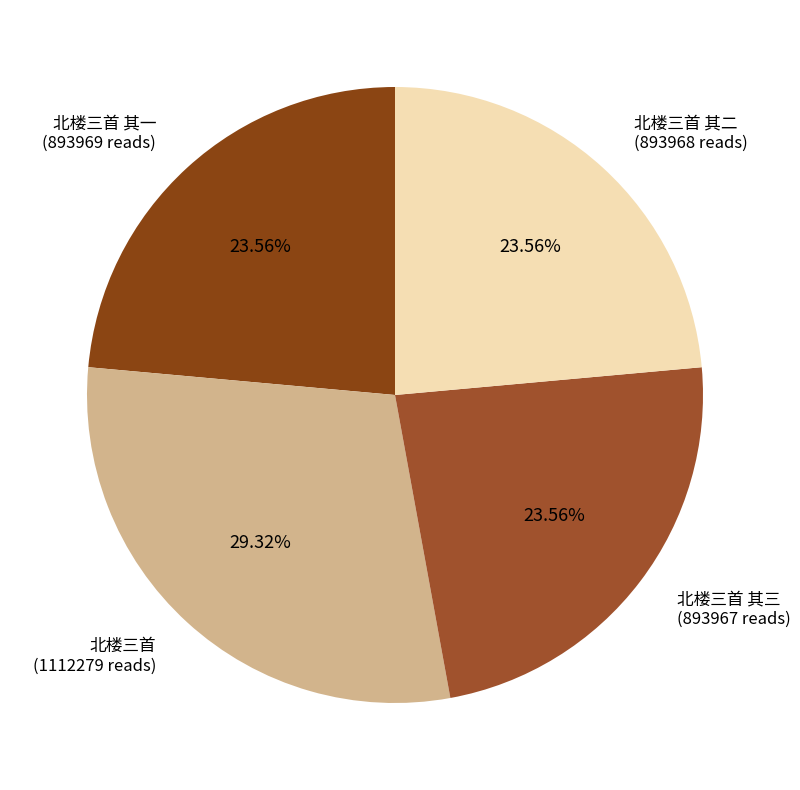

True or false: 北楼三首 其三 accounts for 38% of the total.

False